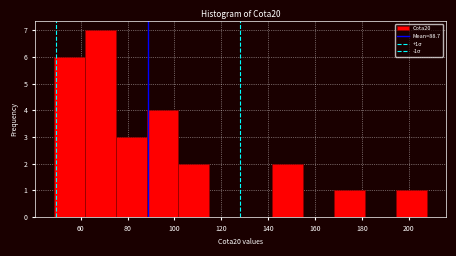

Over which range of the x-axis is the bar tallest?

62 to 76